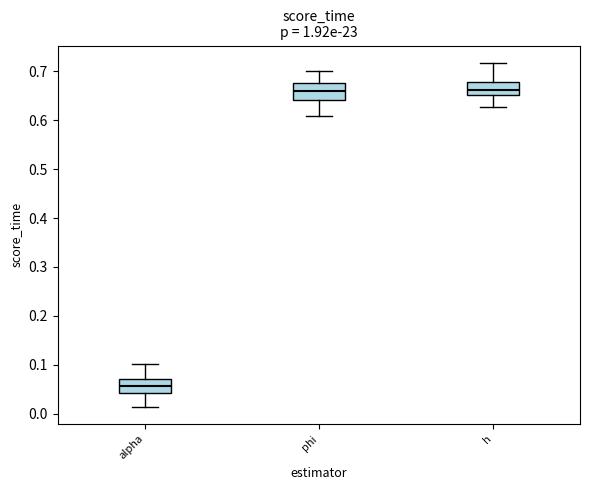

Reading left to right, read every box against the y-axis: the position of its median line, the range the box covers, and the ends of its whiskers. The values are not printed on the chart, so give them approximately, as read against the axis.

alpha: median 0.06, box 0.04 to 0.07, whiskers 0.01 to 0.10
phi: median 0.66, box 0.64 to 0.68, whiskers 0.61 to 0.70
h: median 0.66, box 0.65 to 0.68, whiskers 0.63 to 0.72